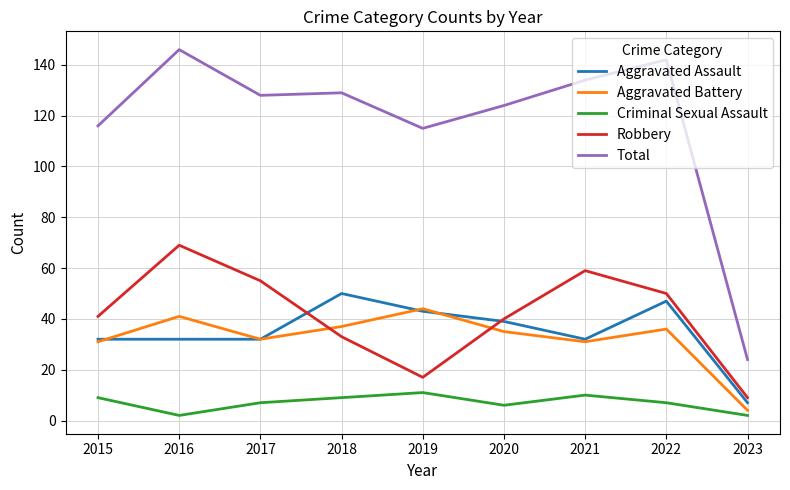

What are all the series names shown in the legend?

Aggravated Assault, Aggravated Battery, Criminal Sexual Assault, Robbery, Total